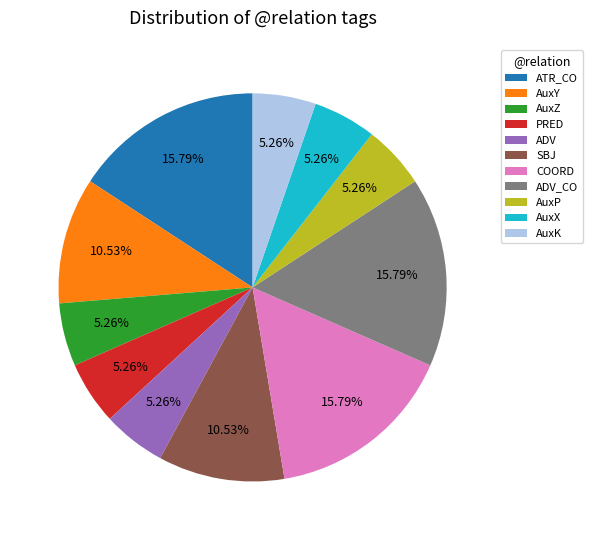

To the nearest percent, what percentage of the pie is AuxX?

5%